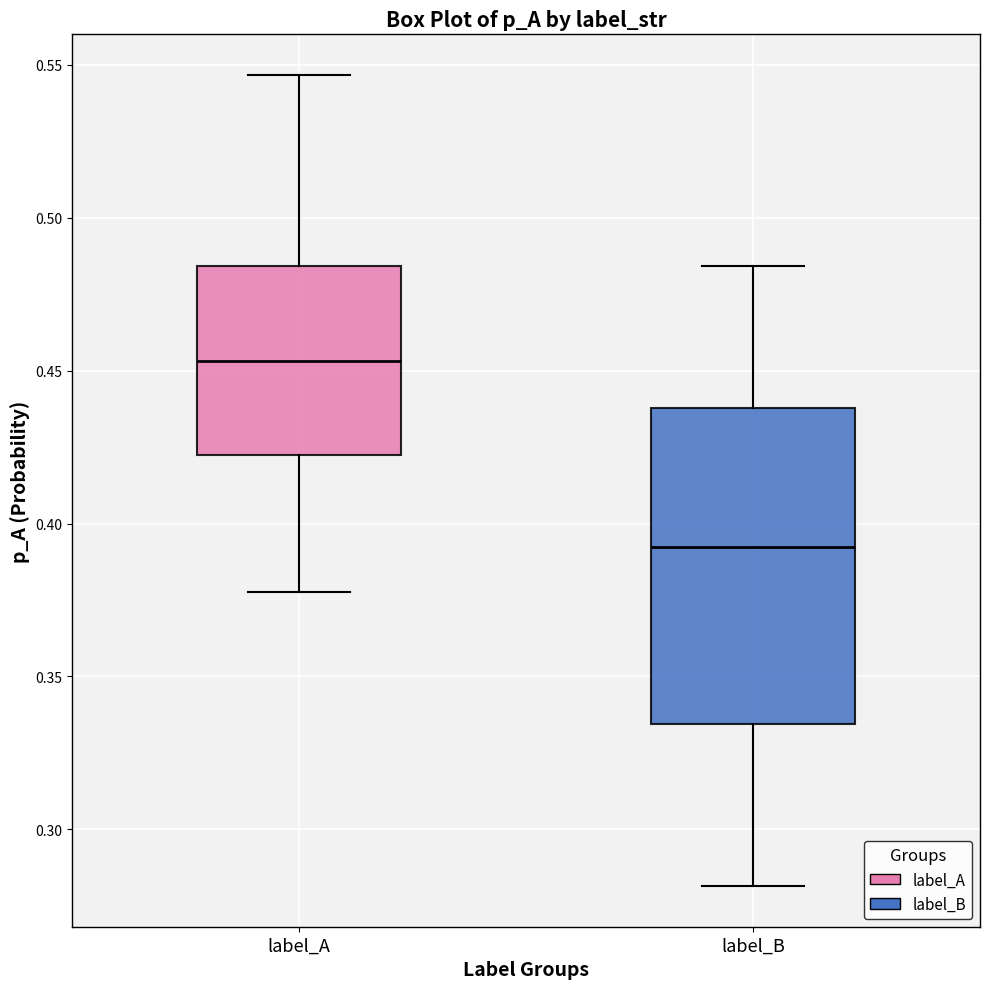

Where is the lower edge of the box for label_B on the y-axis? The values are not printed on the chart, so give them approximately, as read against the axis.

0.335